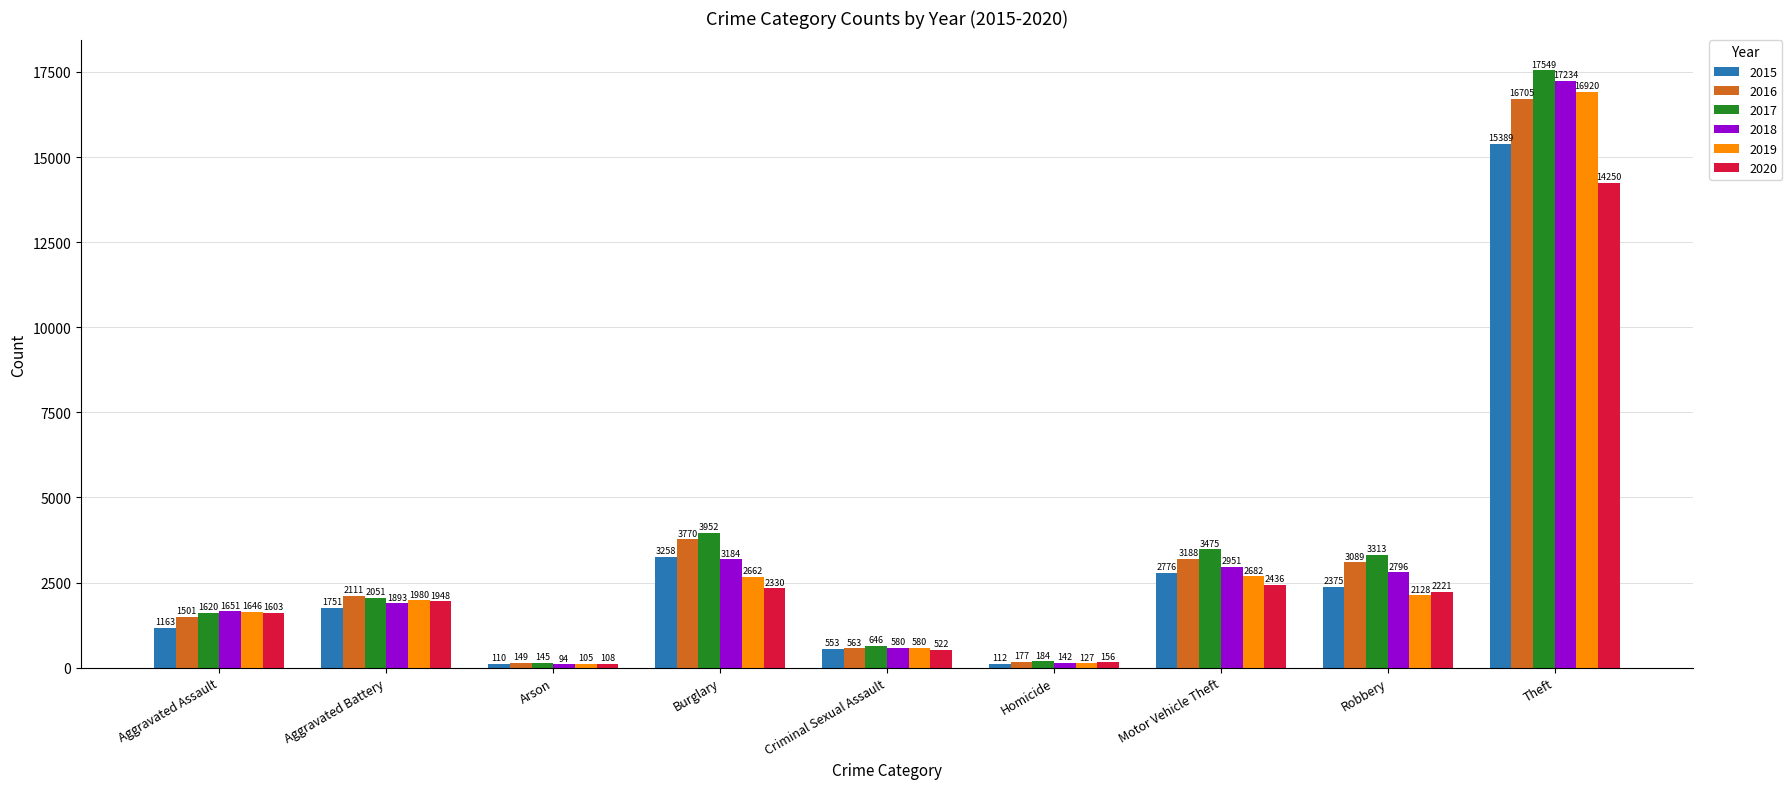

What is the average value of the 2018 series?

3392